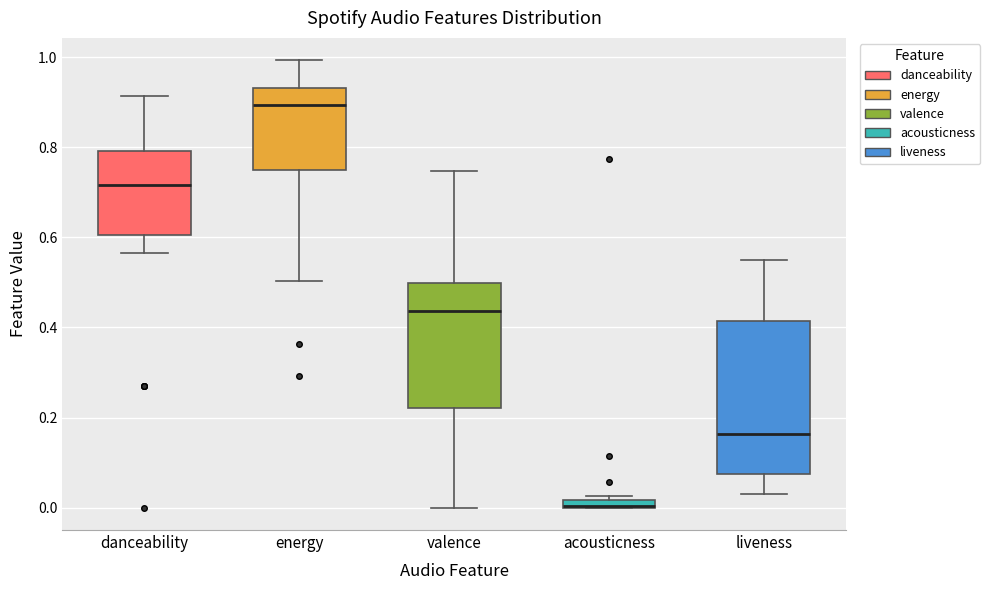

Where does the lower whisker of the box for energy end on the y-axis? The values are not printed on the chart, so give them approximately, as read against the axis.

0.50